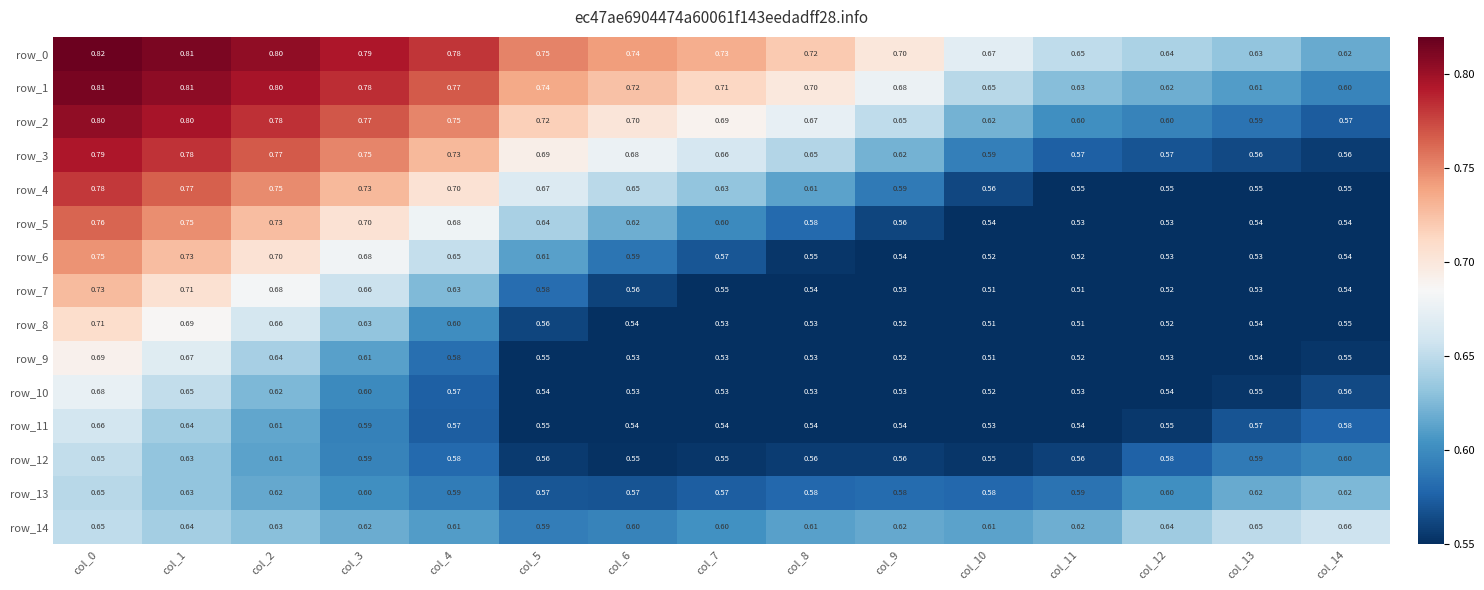

What is the sum of all row_5 values?

9.3